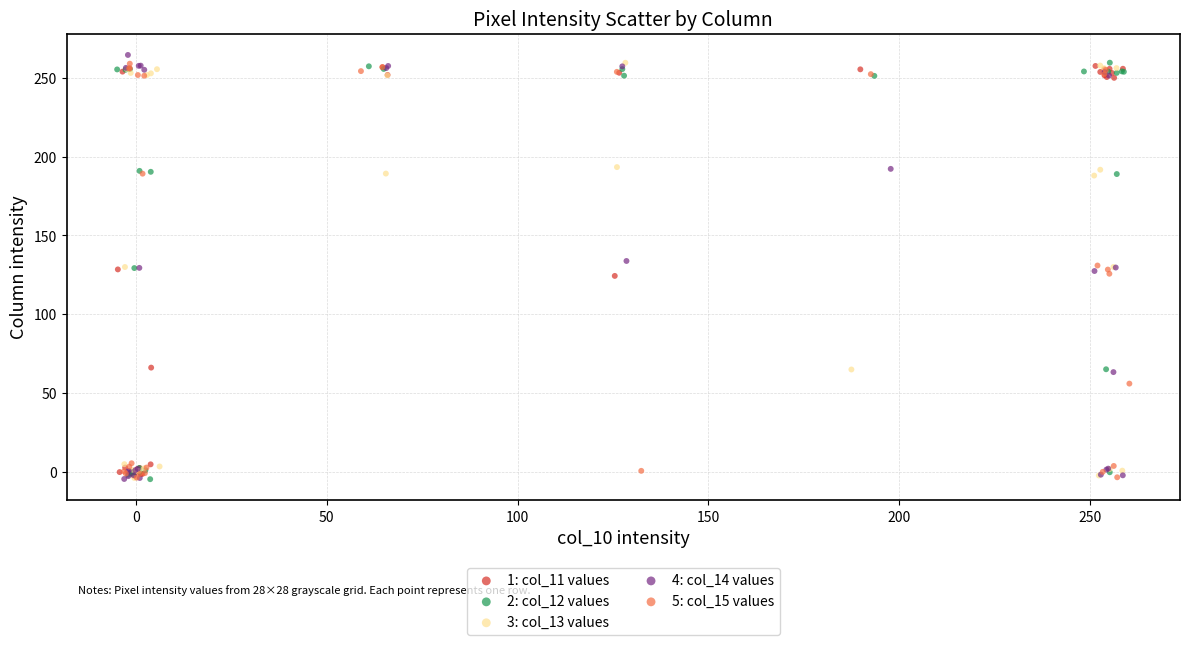

What are all the series names shown in the legend?

1: col_11 values, 2: col_12 values, 3: col_13 values, 4: col_14 values, 5: col_15 values